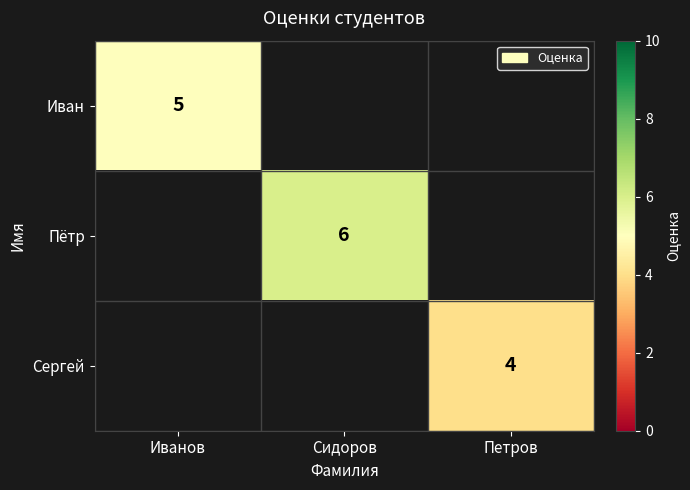

The Иван series shows 5 at Иванов. True or false?

True